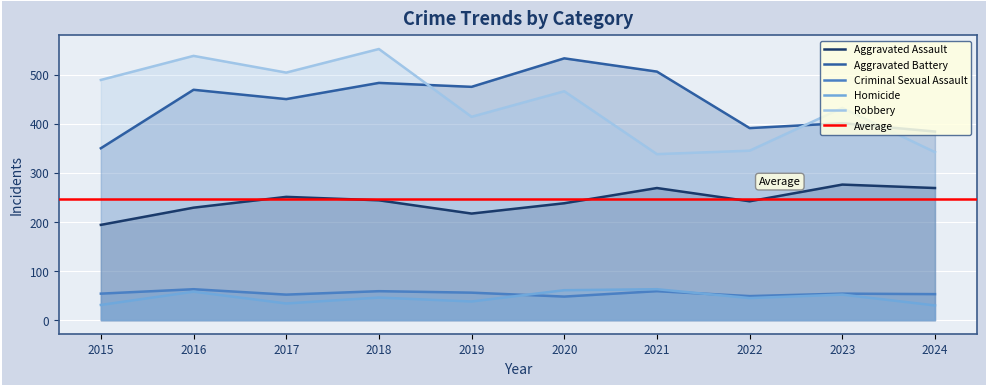

Reading left to right, list all the values displayed in this chart.

Aggravated Assault: 194	229	251	244	217	238	269	242	276	269
Aggravated Battery: 350	469	450	483	475	533	506	391	401	384
Criminal Sexual Assault: 54	63	52	59	56	48	59	49	54	53
Homicide: 31	58	34	46	38	61	63	45	52	30
Robbery: 489	538	504	552	414	466	338	345	432	342